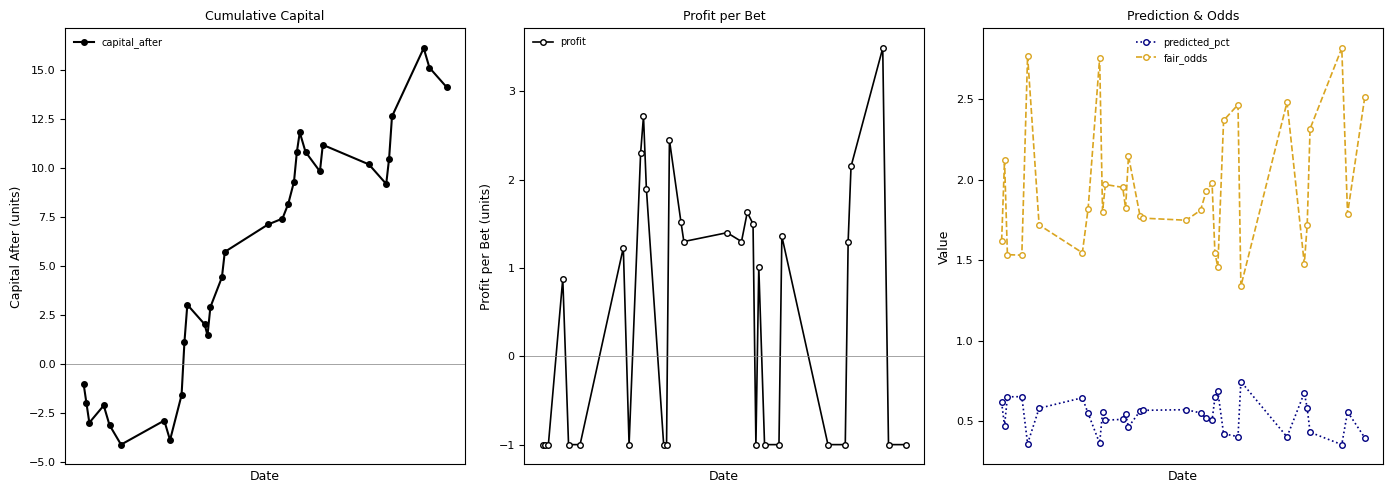

True or false: predicted_pct and profit cross at least once.

True